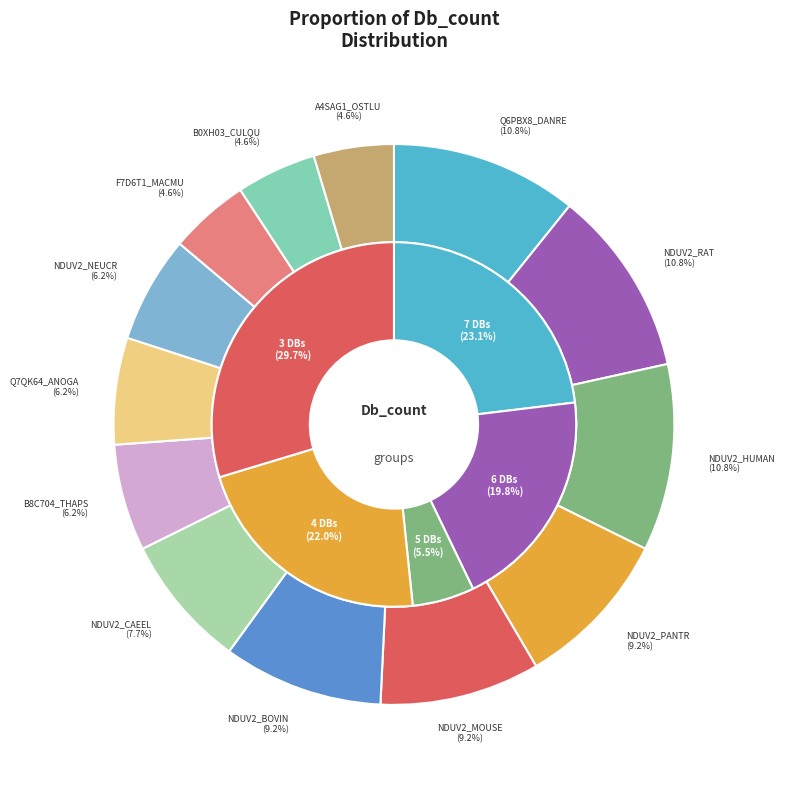

What is the total percentage of Q6PBX8_DANRE and NDUV2_PANTR?

20.0%